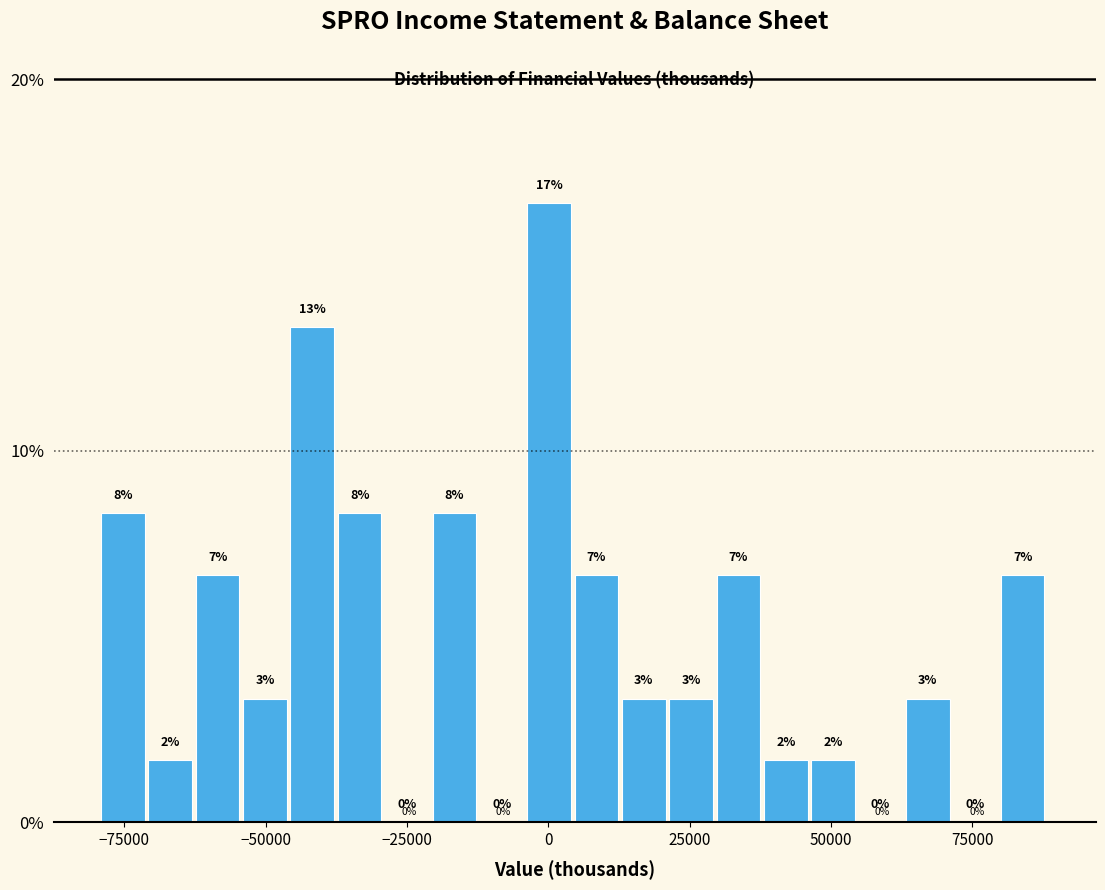

Around what value on the x-axis is the tallest bar? Give the approximate position of its centre, as read against the axis.

0